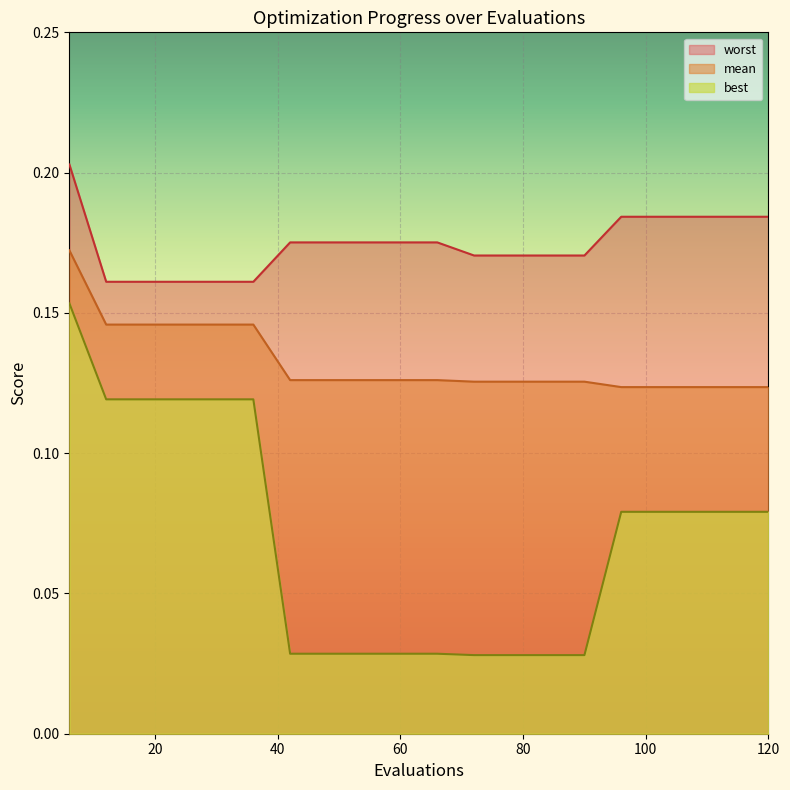

Read the mean value at 96.

0.1